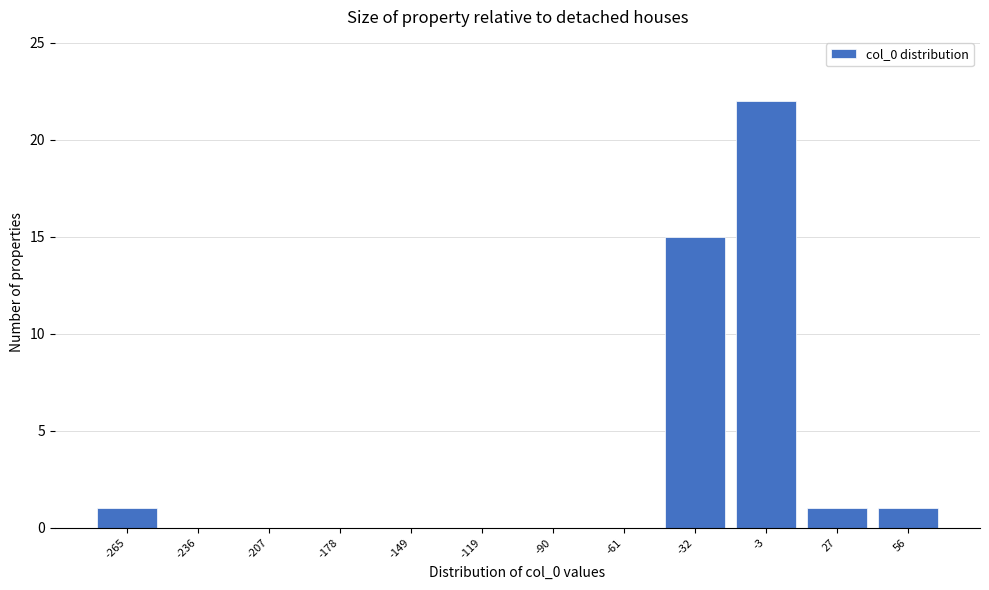

Reading right to left, list all the values displayed in this chart.

56=1	27=1	-3=22	-32=15	-61=0	-90=0	-119=0	-149=0	-178=0	-207=0	-236=0	-265=1